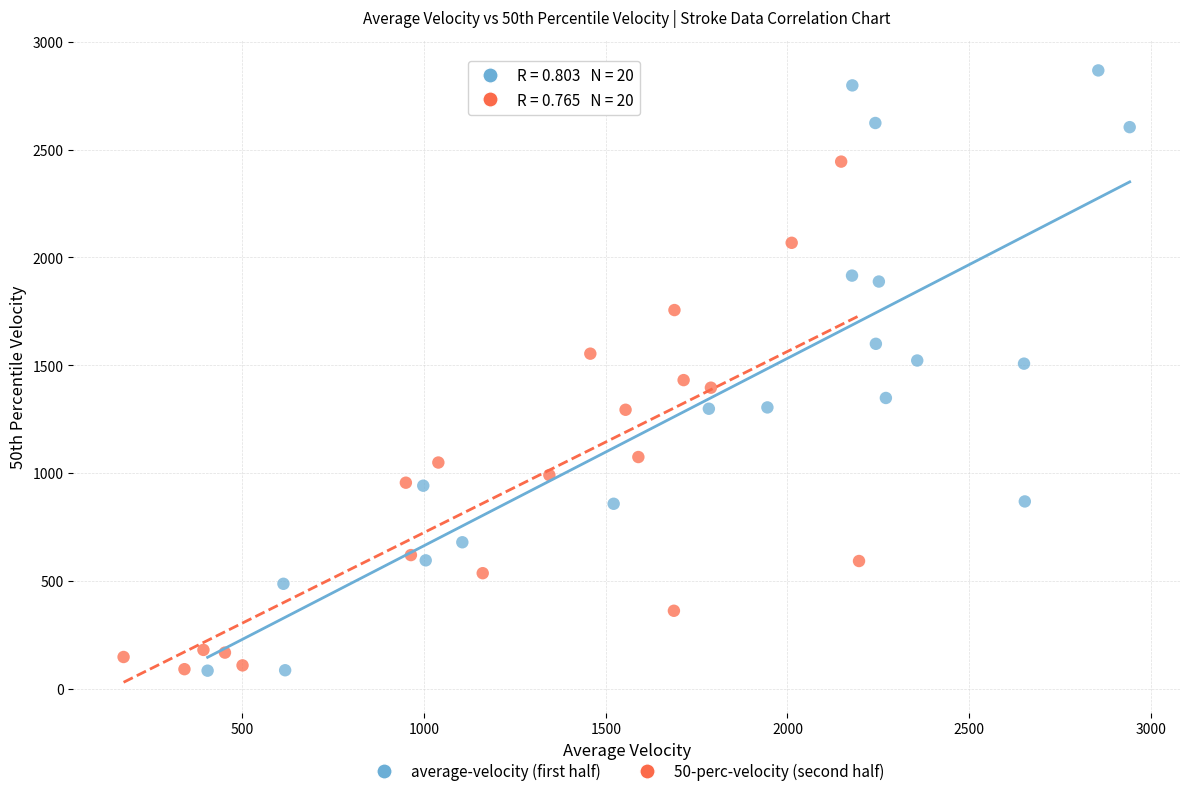

Which series contains the highest Y value?

average-velocity (first half)